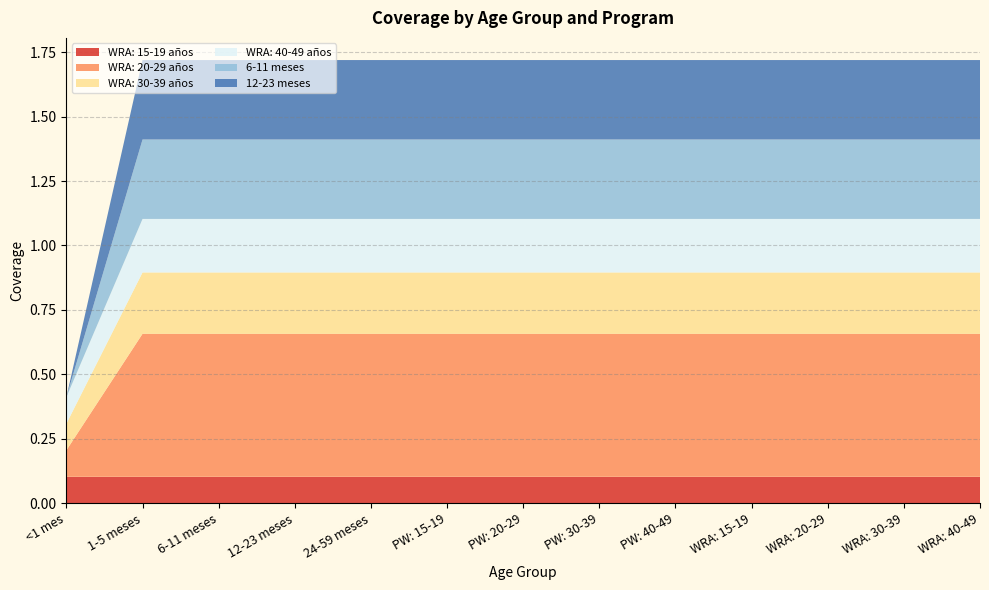

Reading right to left, what are all the values shown in this chart?

WRA: 15-19 años: WRA: 40-49=0.1	WRA: 30-39=0.1	WRA: 20-29=0.1	WRA: 15-19=0.1	PW: 40-49=0.1	PW: 30-39=0.1	PW: 20-29=0.1	PW: 15-19=0.1	24-59 meses=0.1	12-23 meses=0.1	6-11 meses=0.1	1-5 meses=0.1	<1 mes=0.1
WRA: 20-29 años: WRA: 40-49=0.6	WRA: 30-39=0.6	WRA: 20-29=0.6	WRA: 15-19=0.6	PW: 40-49=0.6	PW: 30-39=0.6	PW: 20-29=0.6	PW: 15-19=0.6	24-59 meses=0.6	12-23 meses=0.6	6-11 meses=0.6	1-5 meses=0.6	<1 mes=0.1
WRA: 30-39 años: WRA: 40-49=0.2	WRA: 30-39=0.2	WRA: 20-29=0.2	WRA: 15-19=0.2	PW: 40-49=0.2	PW: 30-39=0.2	PW: 20-29=0.2	PW: 15-19=0.2	24-59 meses=0.2	12-23 meses=0.2	6-11 meses=0.2	1-5 meses=0.2	<1 mes=0.1
WRA: 40-49 años: WRA: 40-49=0.2	WRA: 30-39=0.2	WRA: 20-29=0.2	WRA: 15-19=0.2	PW: 40-49=0.2	PW: 30-39=0.2	PW: 20-29=0.2	PW: 15-19=0.2	24-59 meses=0.2	12-23 meses=0.2	6-11 meses=0.2	1-5 meses=0.2	<1 mes=0.1
6-11 meses: WRA: 40-49=0.3	WRA: 30-39=0.3	WRA: 20-29=0.3	WRA: 15-19=0.3	PW: 40-49=0.3	PW: 30-39=0.3	PW: 20-29=0.3	PW: 15-19=0.3	24-59 meses=0.3	12-23 meses=0.3	6-11 meses=0.3	1-5 meses=0.3	<1 mes=0.0
12-23 meses: WRA: 40-49=0.3	WRA: 30-39=0.3	WRA: 20-29=0.3	WRA: 15-19=0.3	PW: 40-49=0.3	PW: 30-39=0.3	PW: 20-29=0.3	PW: 15-19=0.3	24-59 meses=0.3	12-23 meses=0.3	6-11 meses=0.3	1-5 meses=0.3	<1 mes=0.0